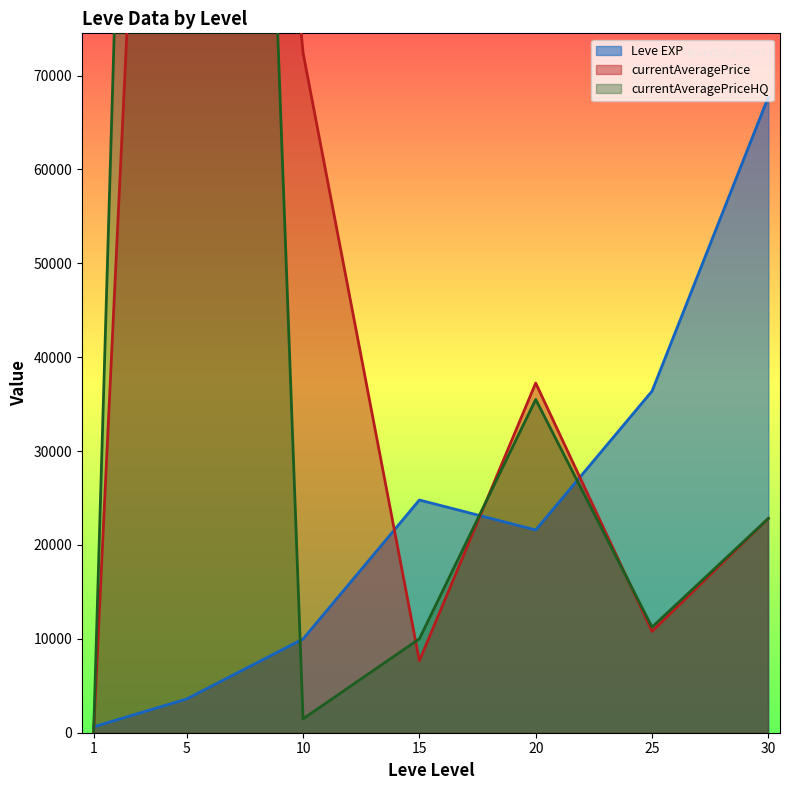

What is the value of the currentAveragePrice point at the 2nd from the left?

208570.8